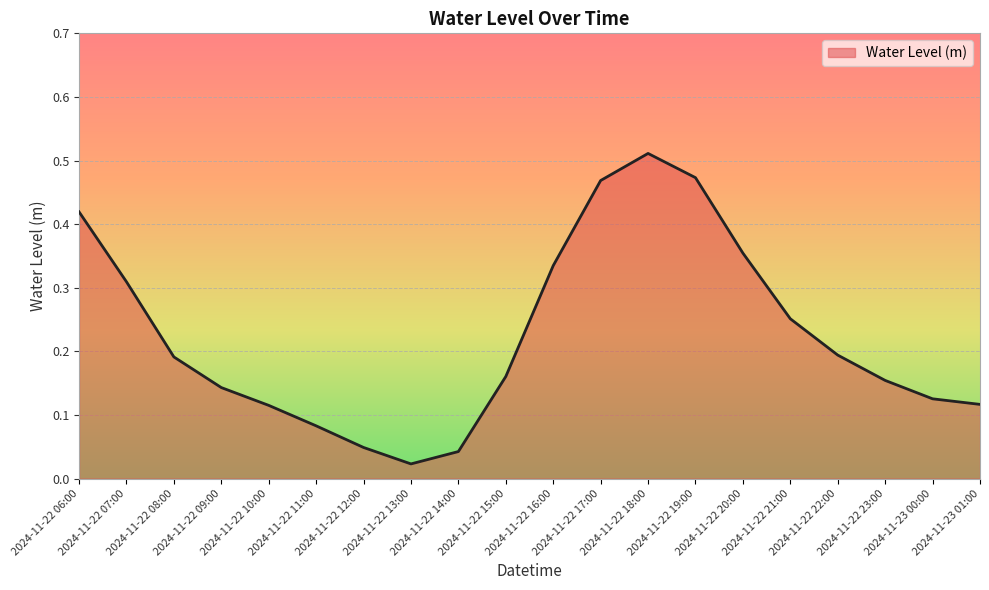

What is the difference between the values at 2024-11-22 18:00 and 2024-11-23 00:00?

0.4